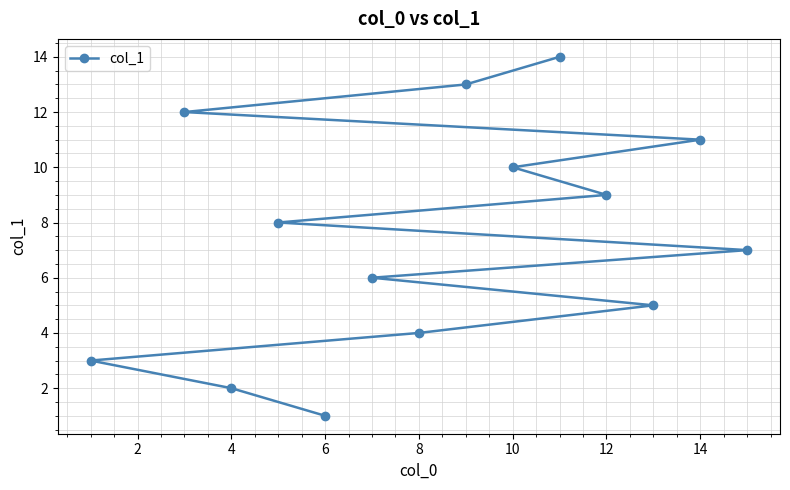

What is the minimum value shown in the chart?

1